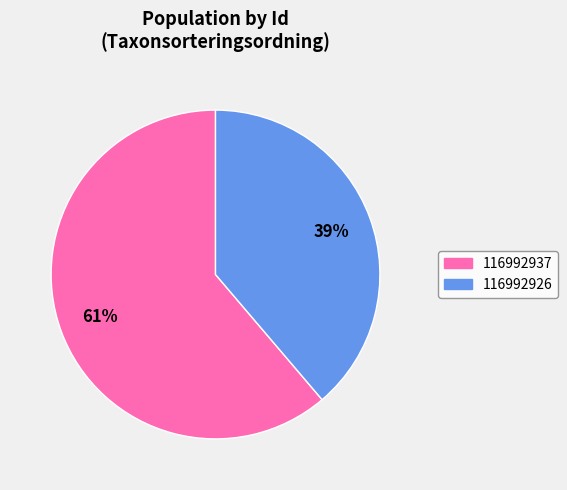

Count the number of slices in the pie.

2